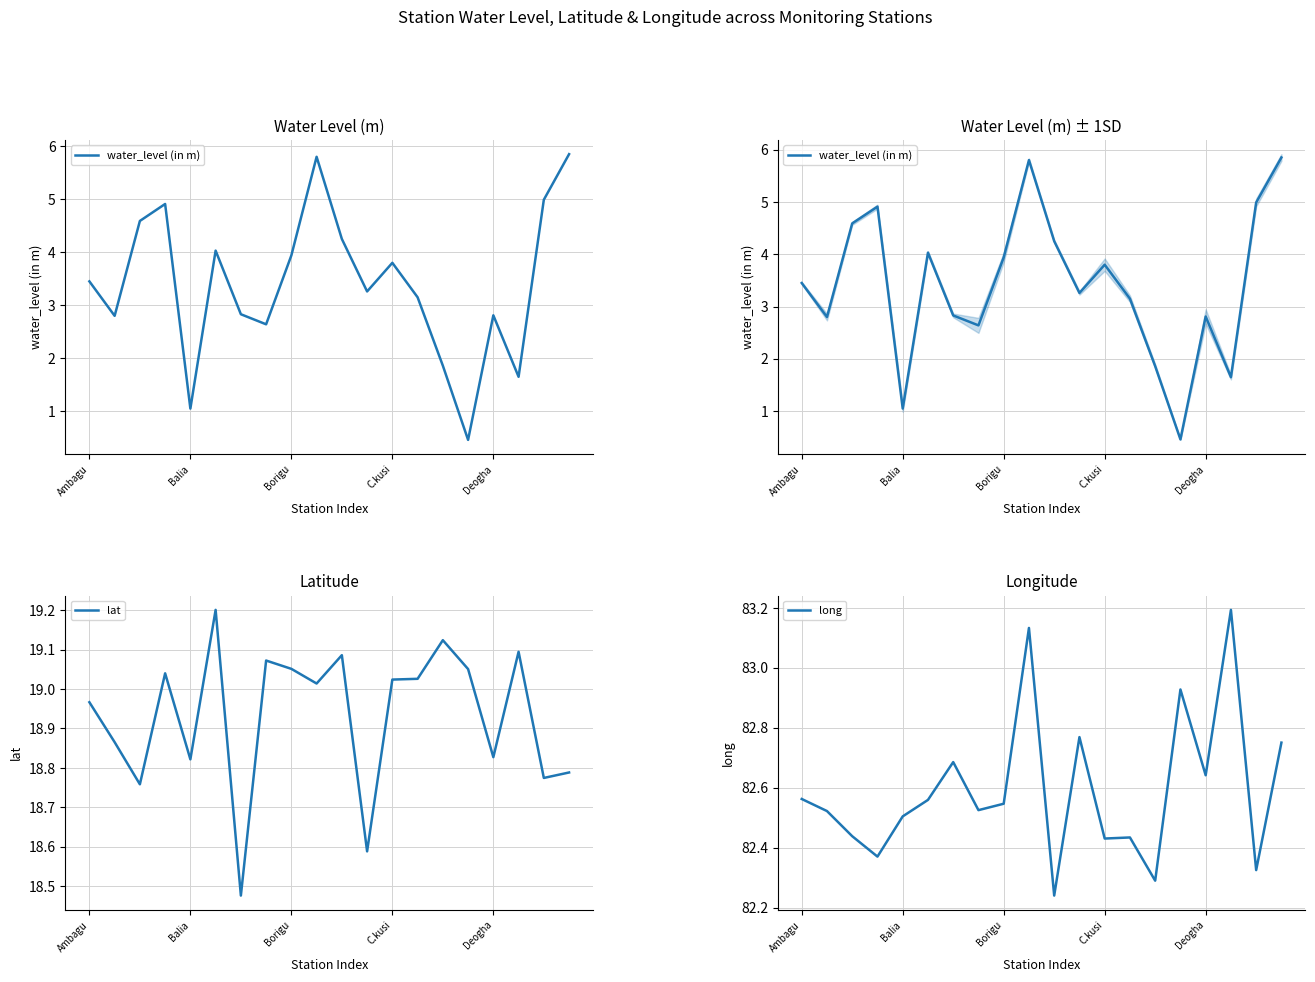

True or false: water_level (in m) and long cross at least once.

False